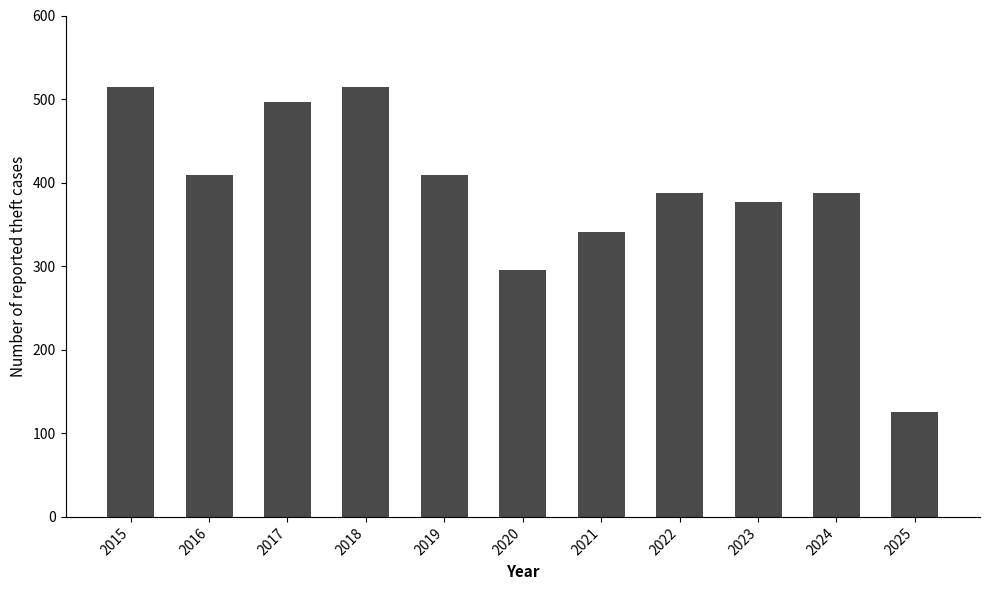

How many bars are there in total?

11